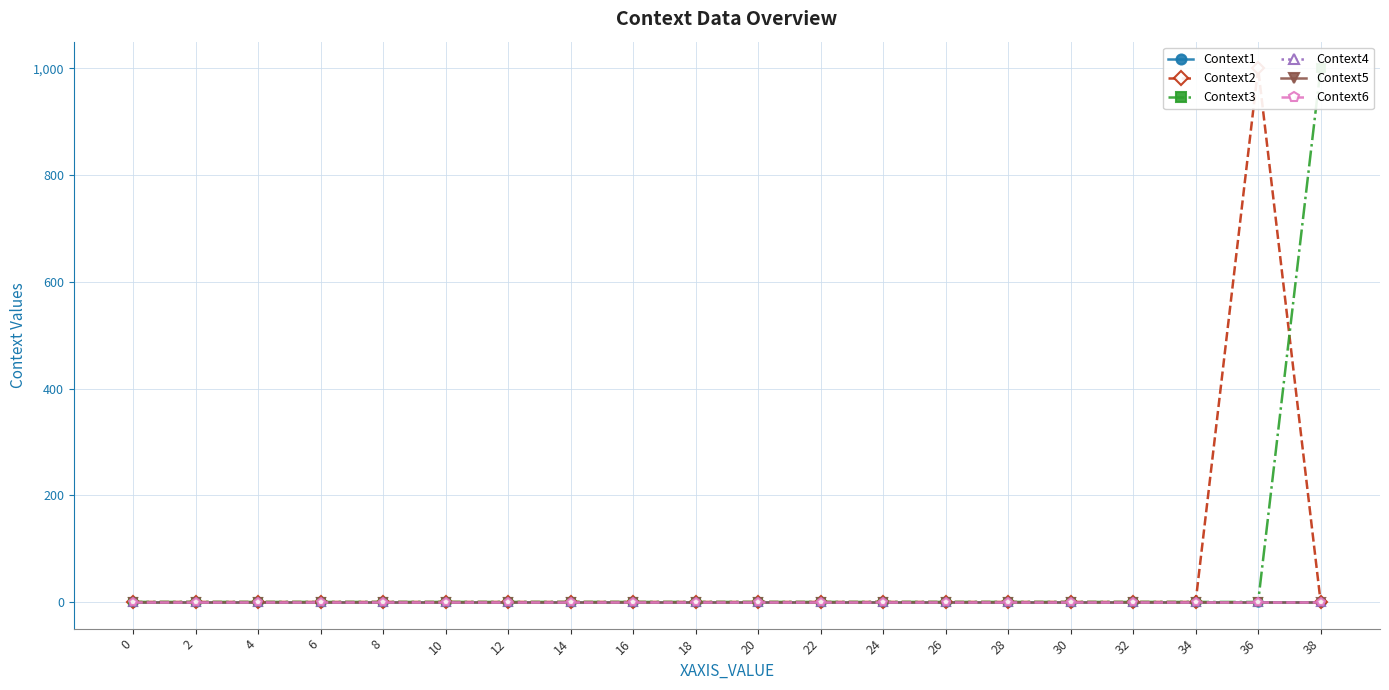

True or false: Context5 has more than 0 points higher than both neighbors.

False